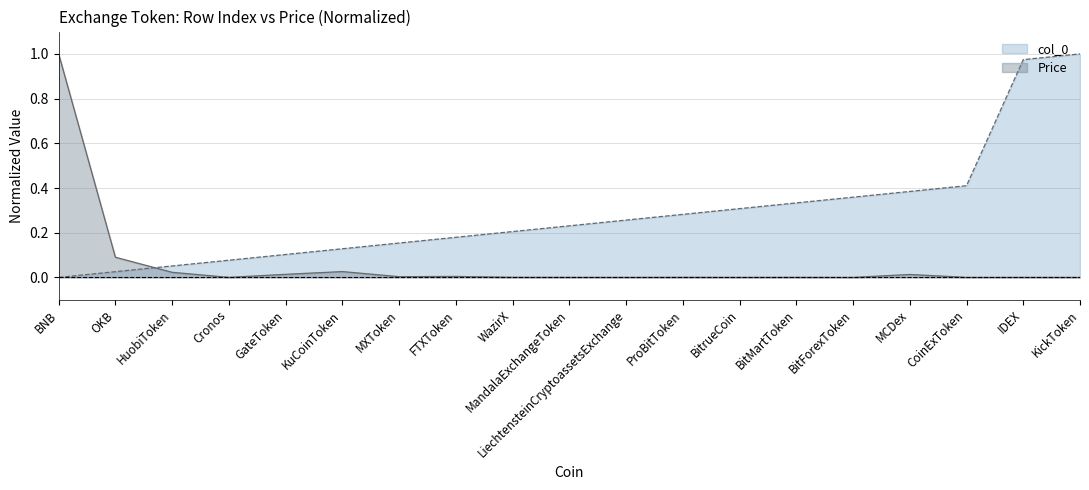

Does the chart have visible grid lines?

Yes